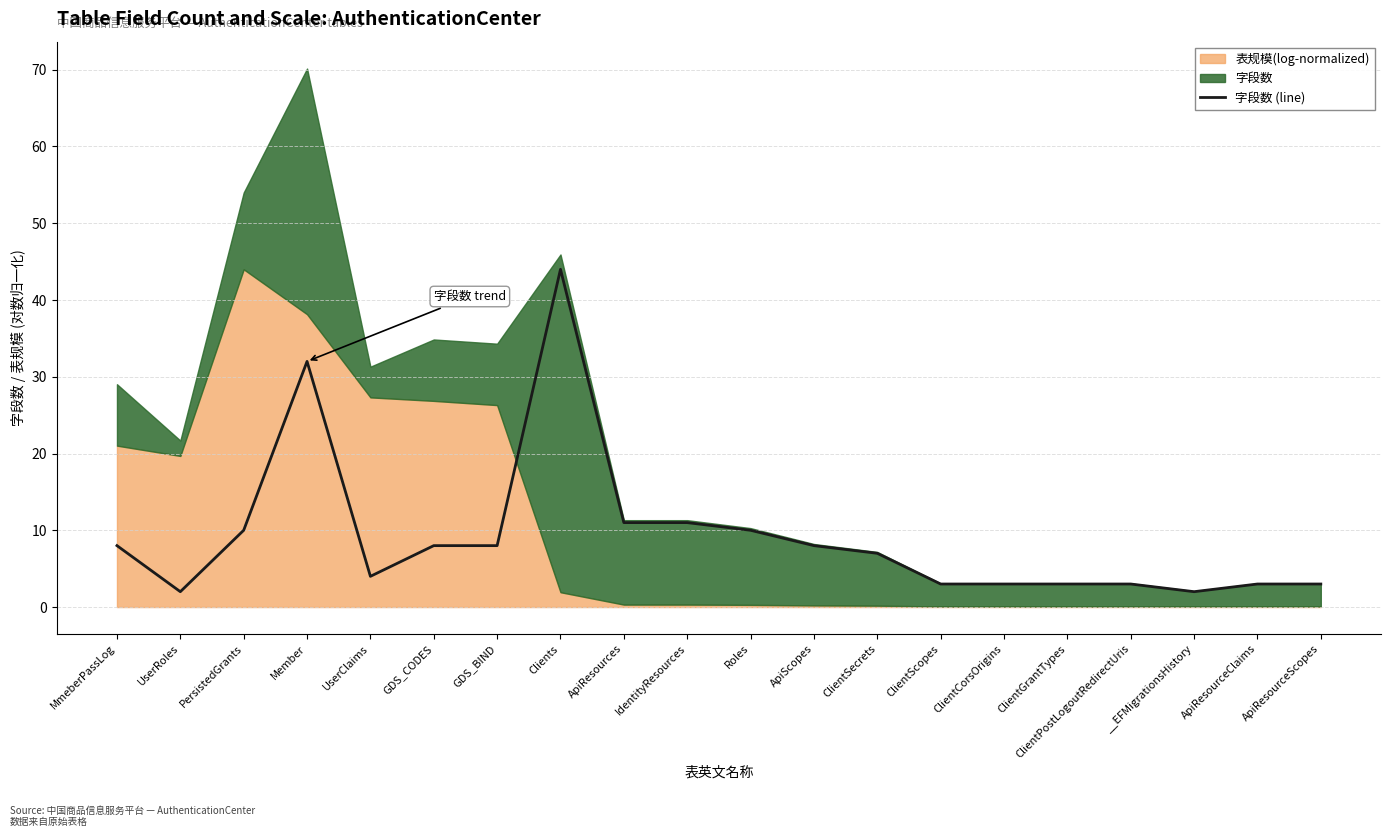

At which category does the data reach its first local valley?

UserRoles